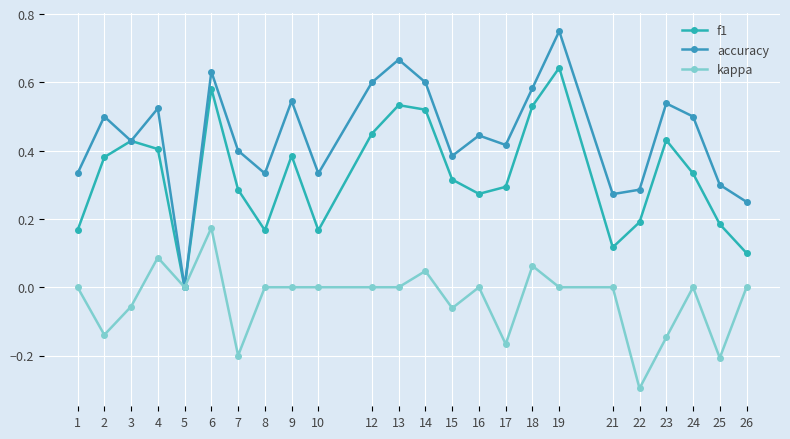

At which category does accuracy reach its first local valley?

3